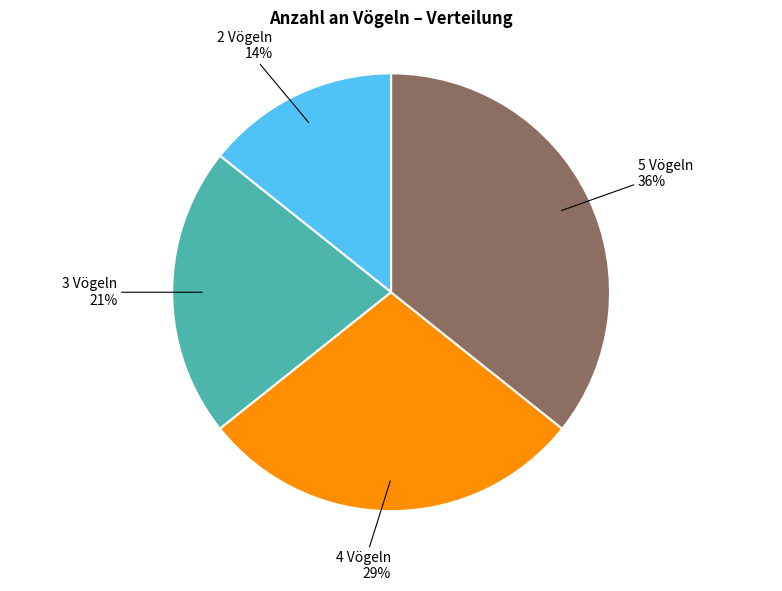

Count the number of slices in the pie.

4